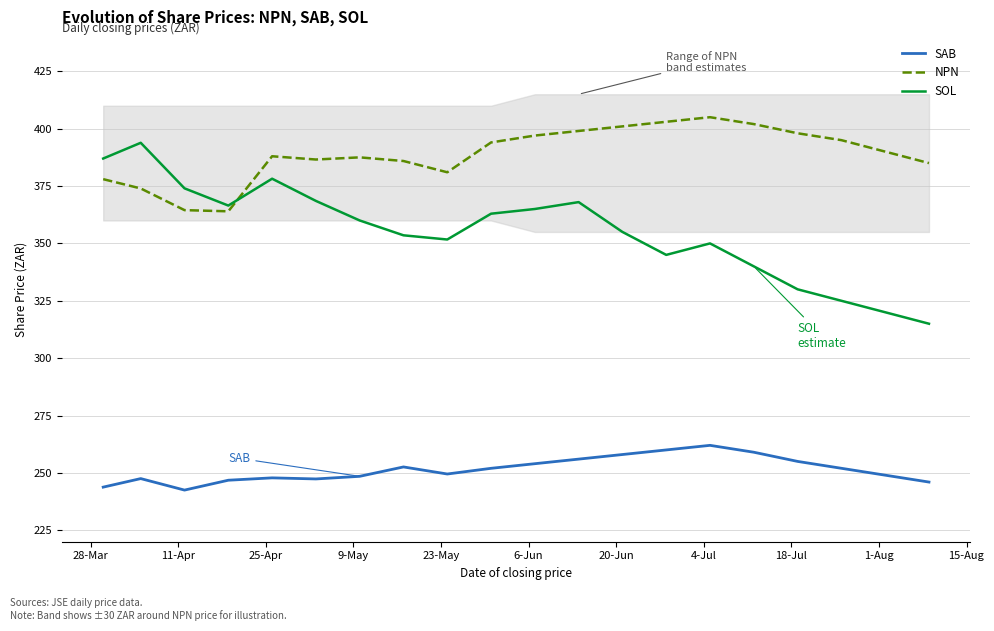

What is the maximum value shown in the chart?

405.0